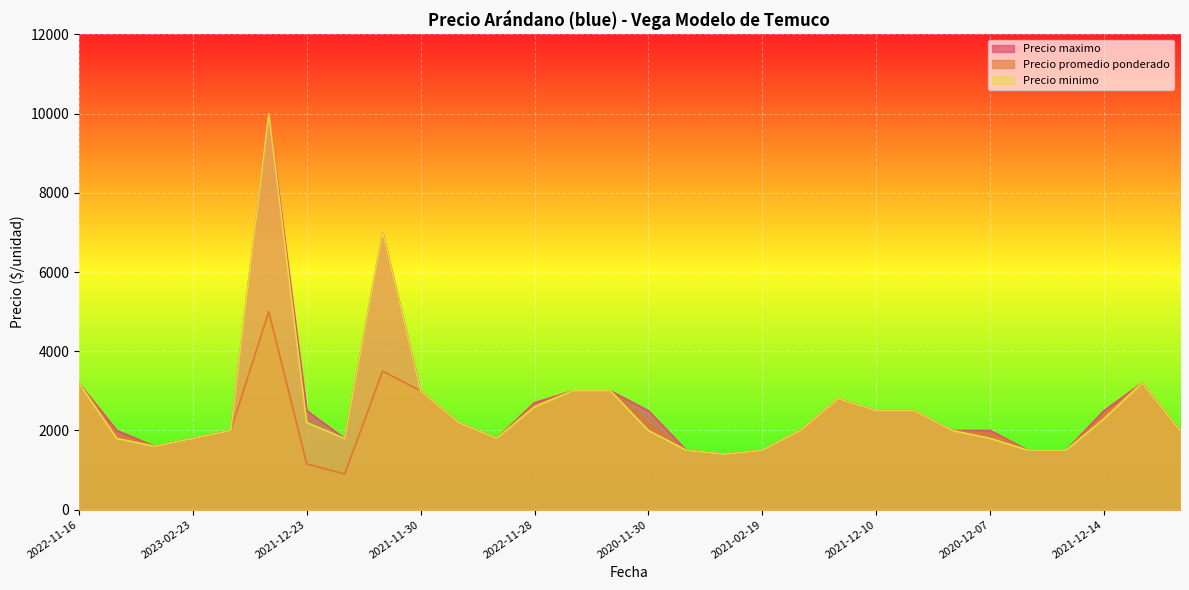

At which label does Precio maximo reach its peak?

2021-11-05